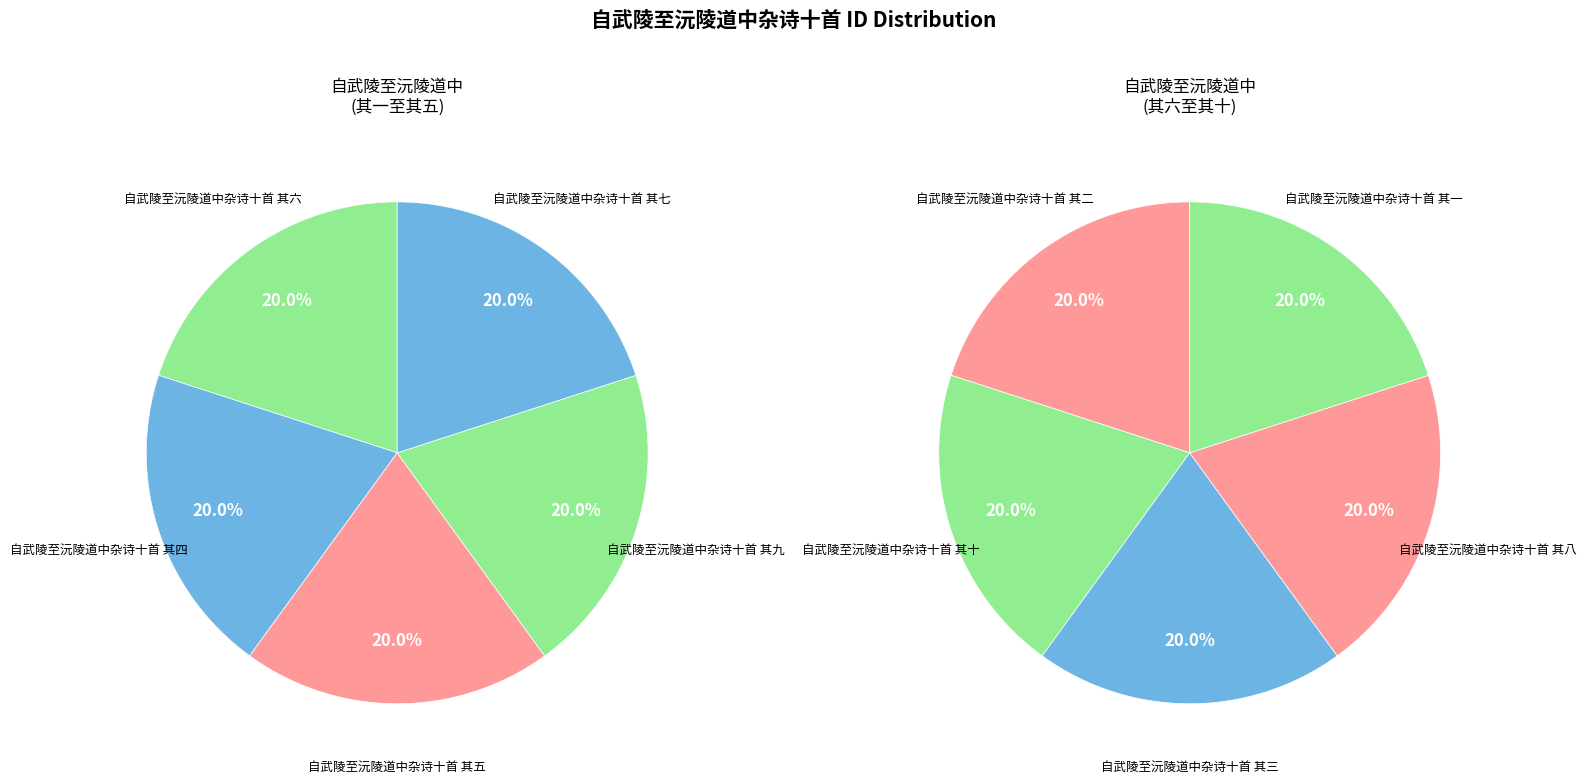

To the nearest percent, what percentage of the pie is 自武陵至沅陵道中杂诗十首 其七?

10%